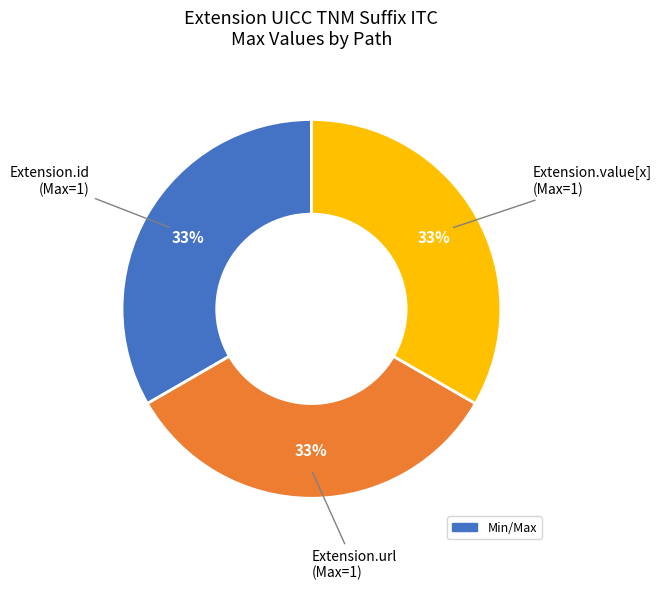

To the nearest percent, what is the average slice percentage?

33%